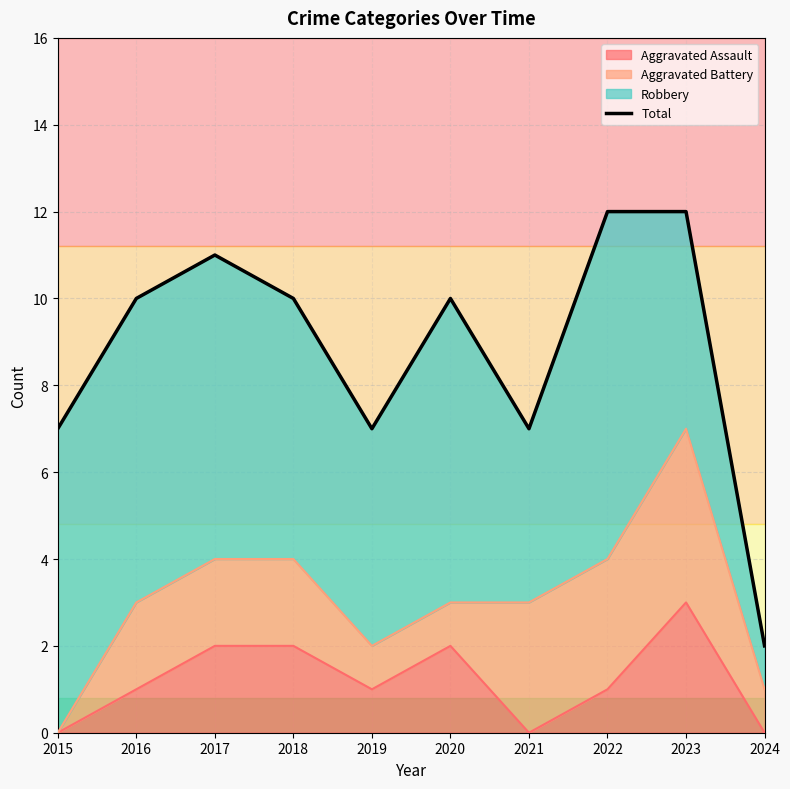

True or false: the data shows 13 at 2019.

False